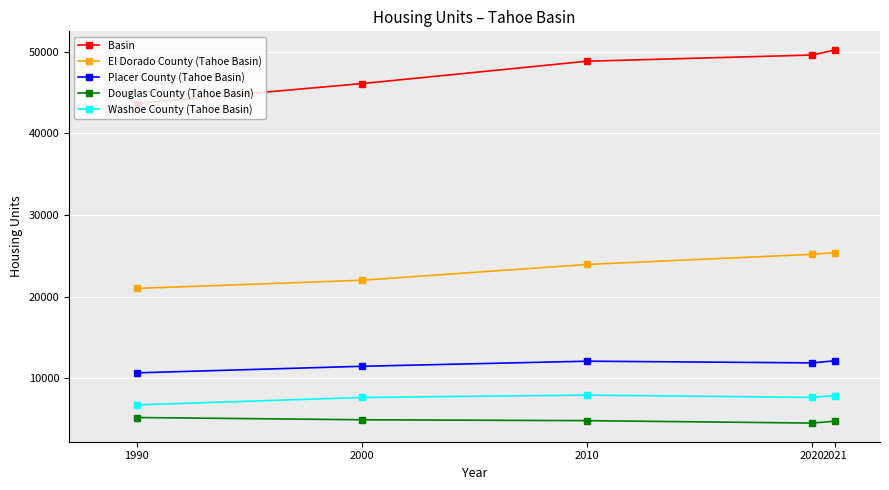

True or false: Basin has more than 2 interior local peaks.

False